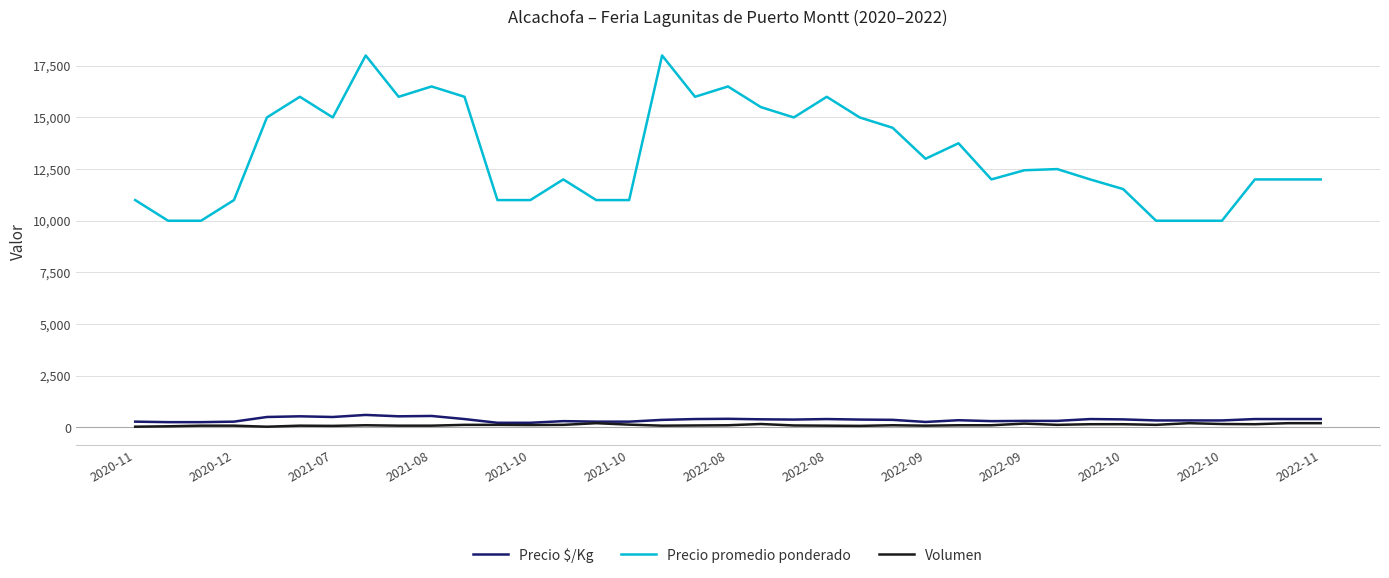

True or false: Precio promedio ponderado and Precio $/Kg cross at least once.

False